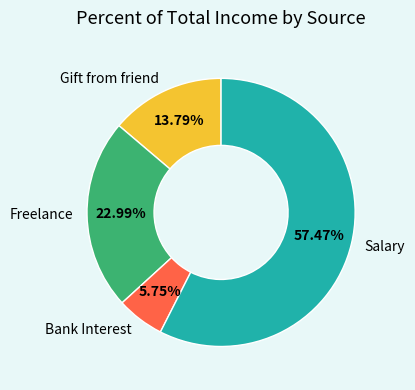

To the nearest percent, what is the difference between the largest and smallest slice percentages?

52%